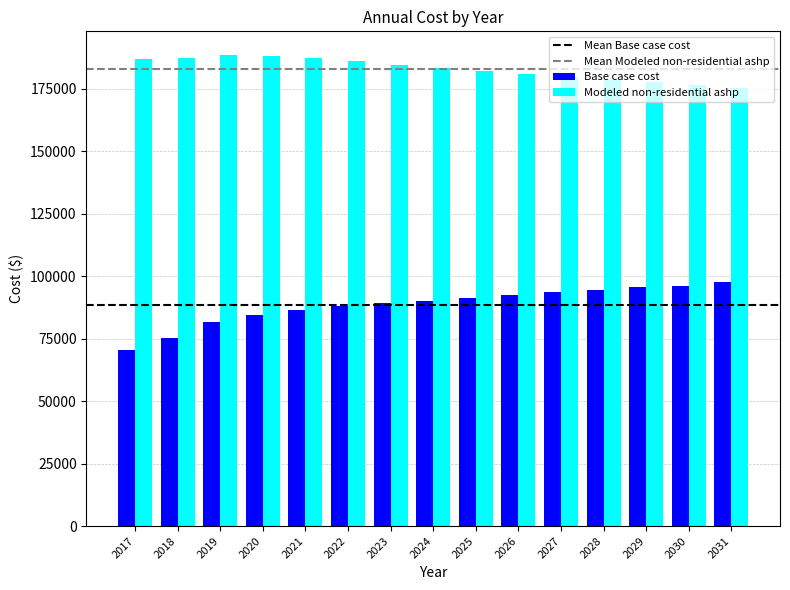

Where does the Base case cost series first go above 90115?

2024